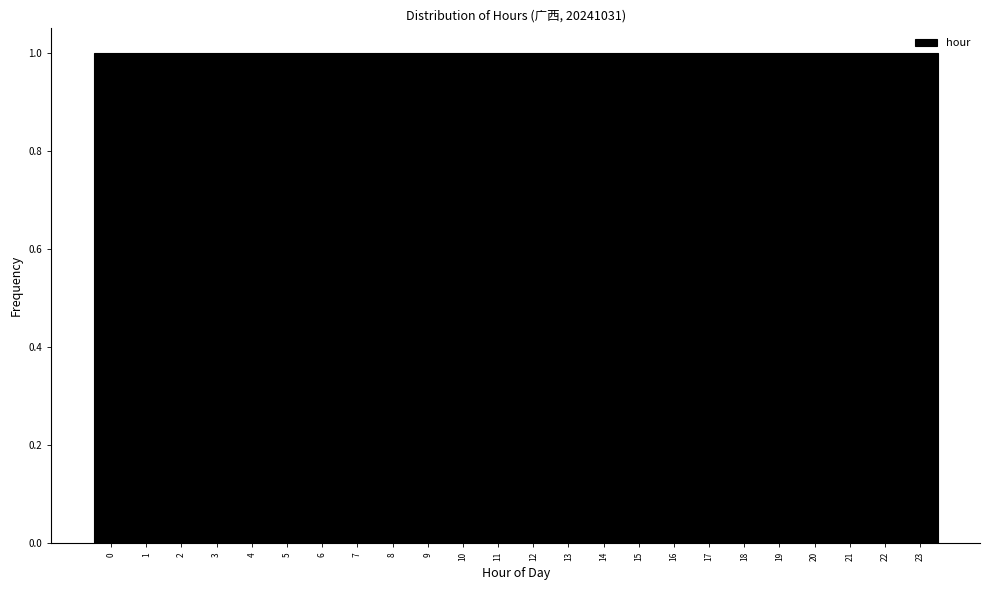

What is the height of the bar covering 4.5 to 5.5 on the x-axis? The values are not printed on the chart, so give them approximately, as read against the axis.

1